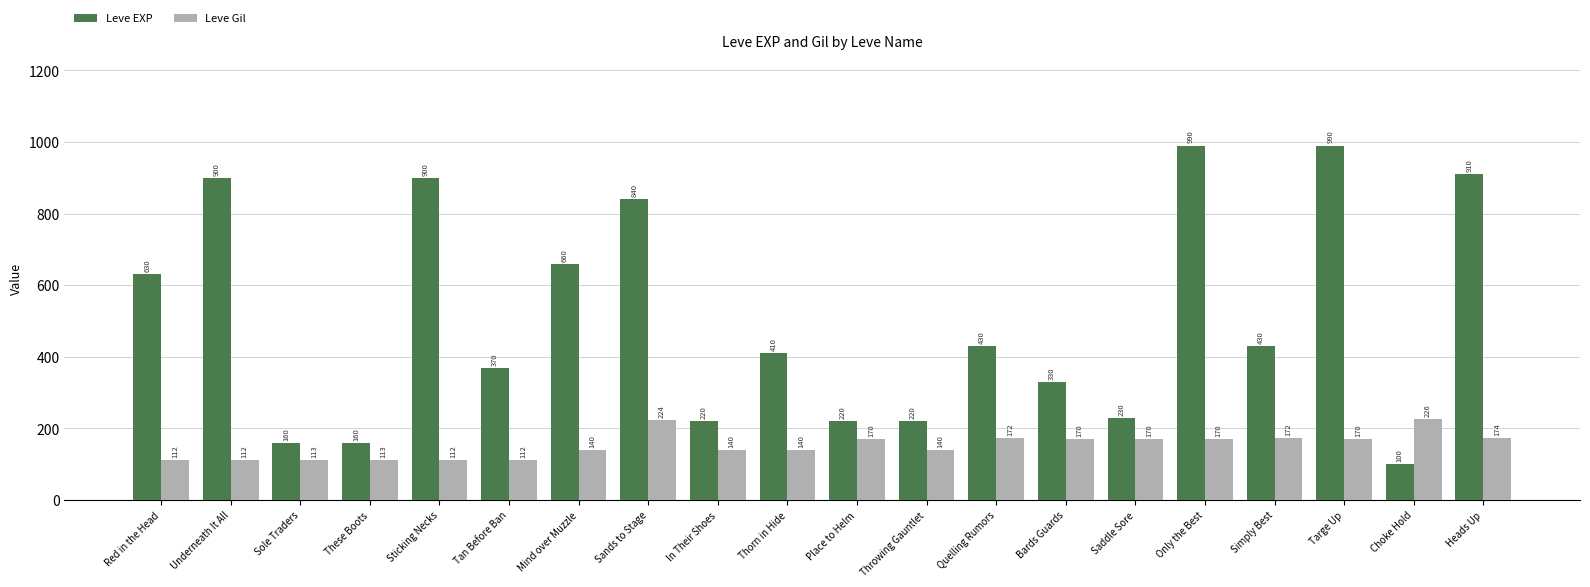

What is the value of the Leve EXP bar at the 14th from the left?

330